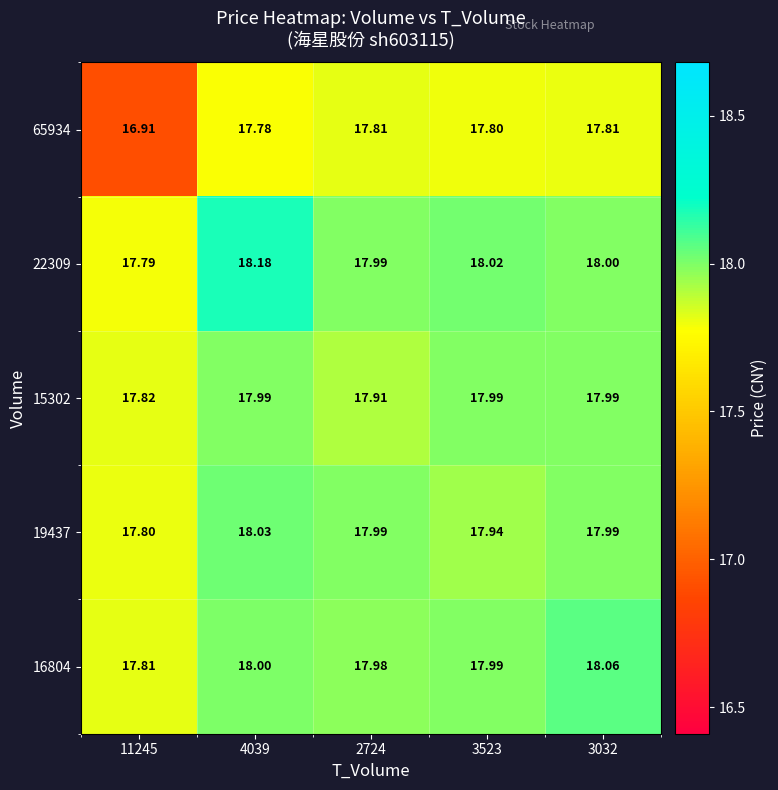

Is the value of 16804 at 2724 greater than the value of 65934 at 11245?

Yes